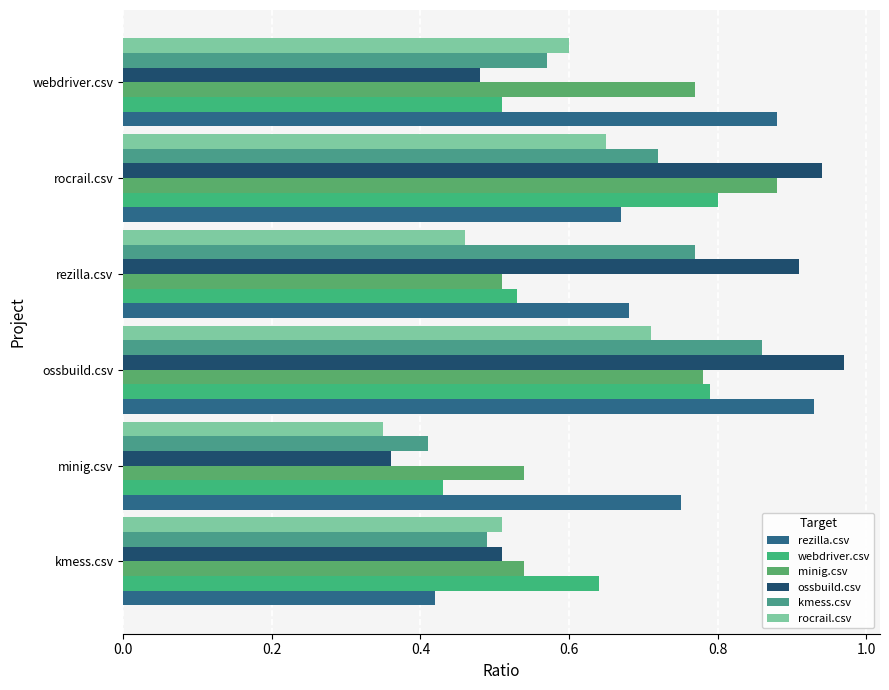

Count the kmess.csv values in the range 0 to 1.

6